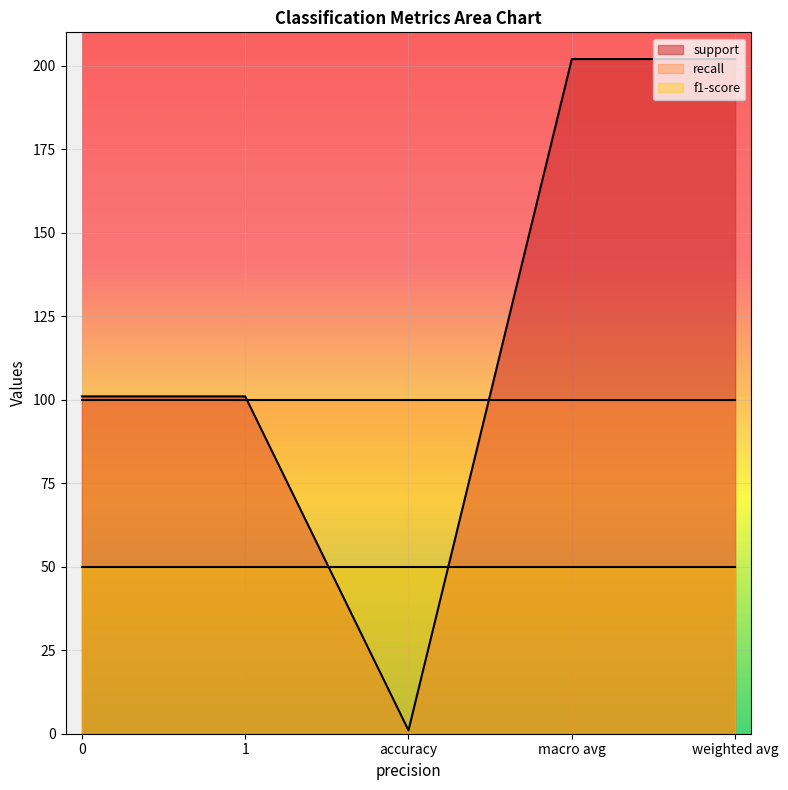

True or false: recall and f1-score cross at least once.

False